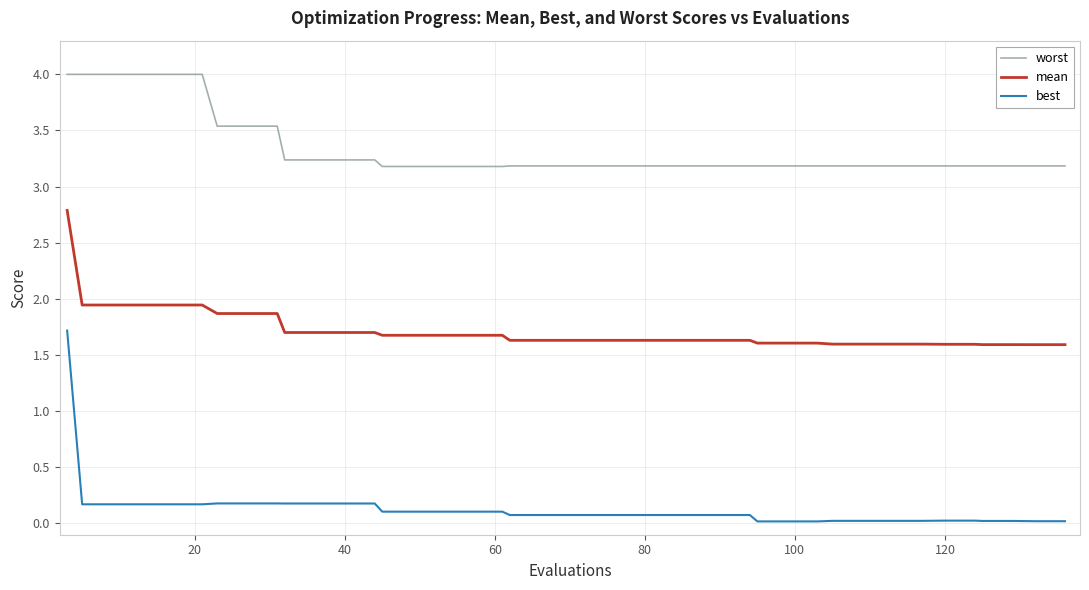

Which series has the widest spread of values?

best